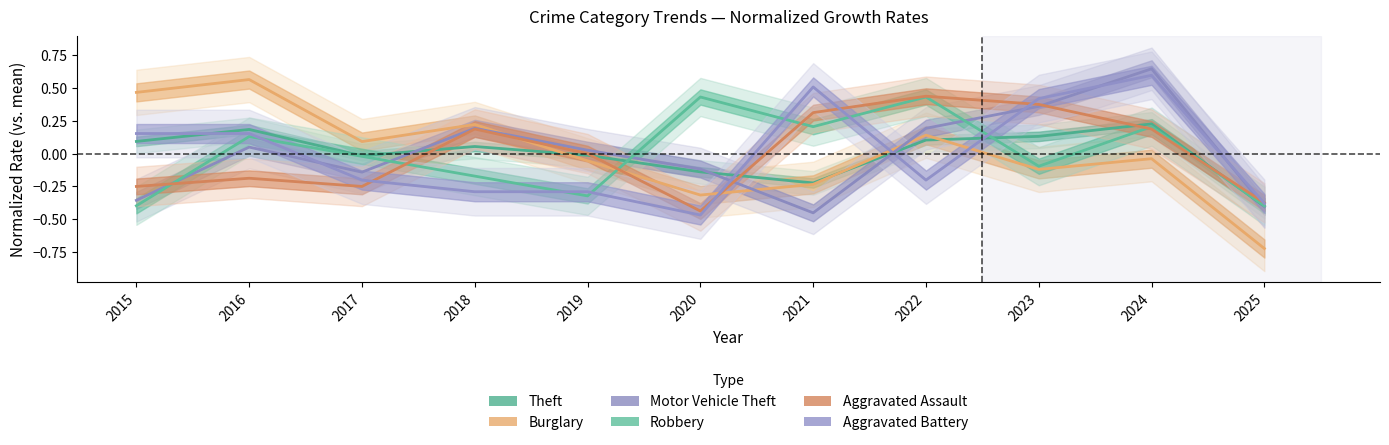

List the labels in order of Motor Vehicle Theft value, smallest first.

2021, 2025, 2015, 2017, 2020, 2019, 2016, 2018, 2022, 2023, 2024